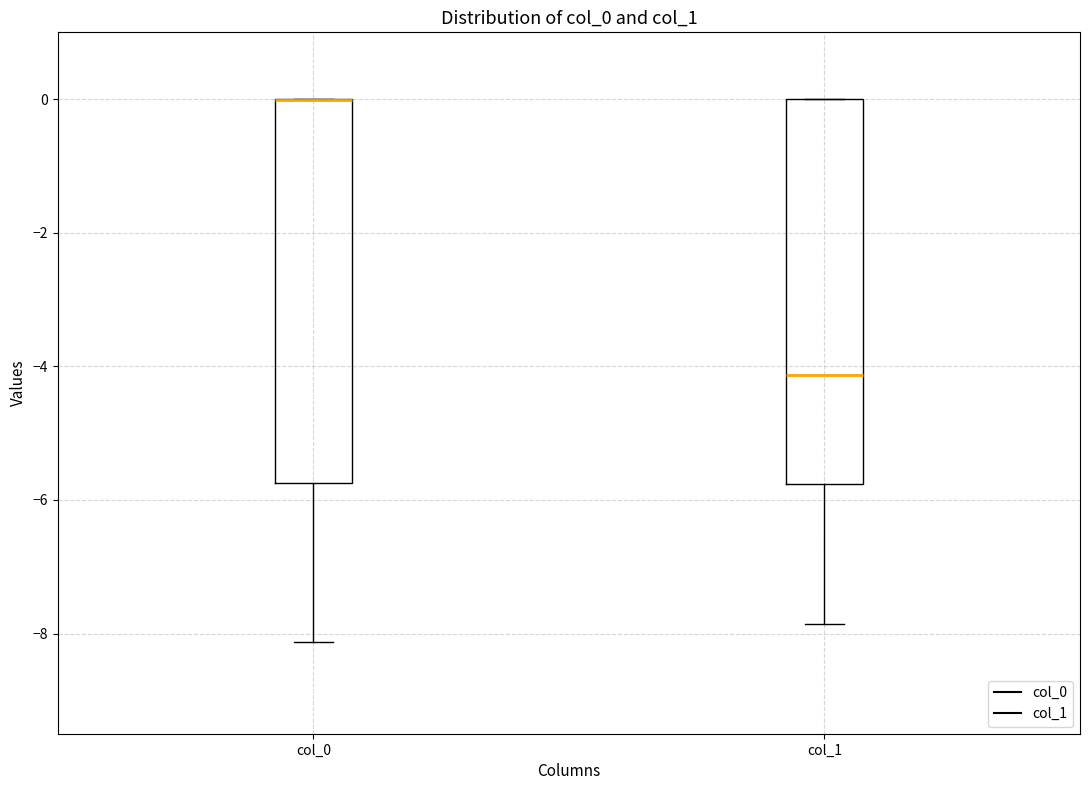

Where is the lower edge of the box for col_0 on the y-axis? The values are not printed on the chart, so give them approximately, as read against the axis.

-5.8